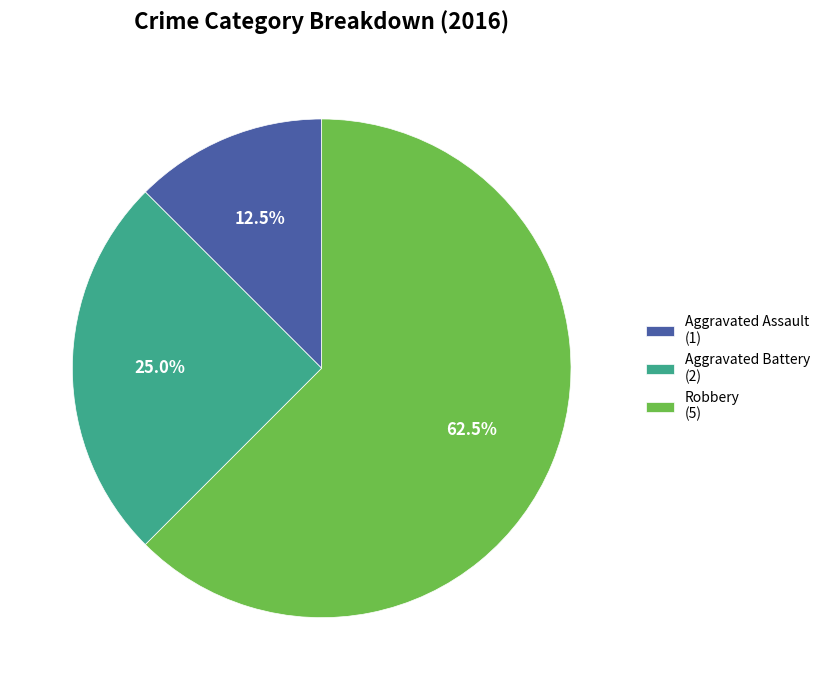

Does Robbery represent more than half of the total?

Yes